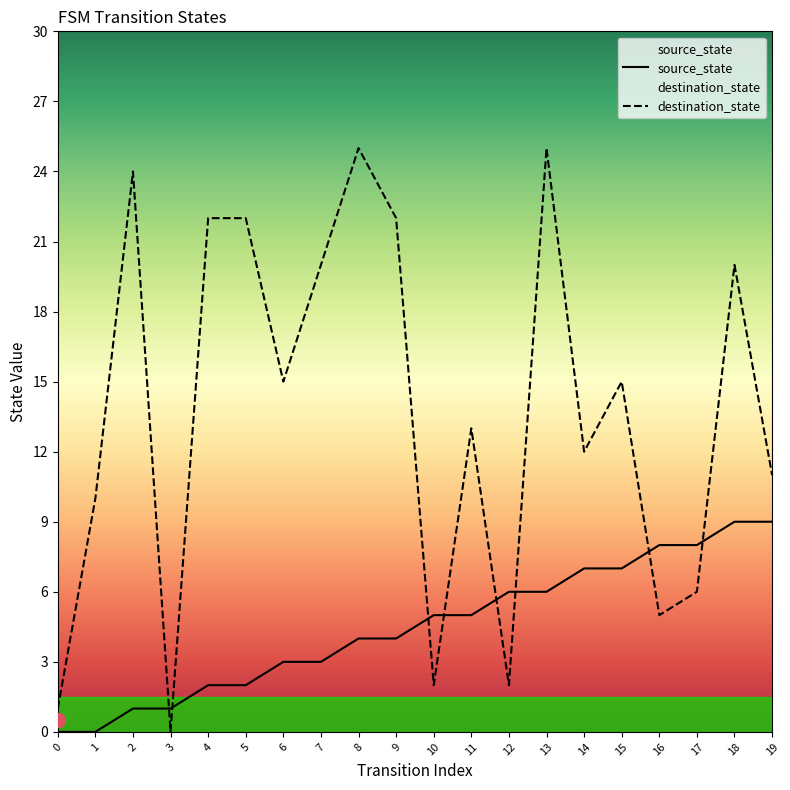

List the series in order of their overall mean, highest first.

destination_state, source_state